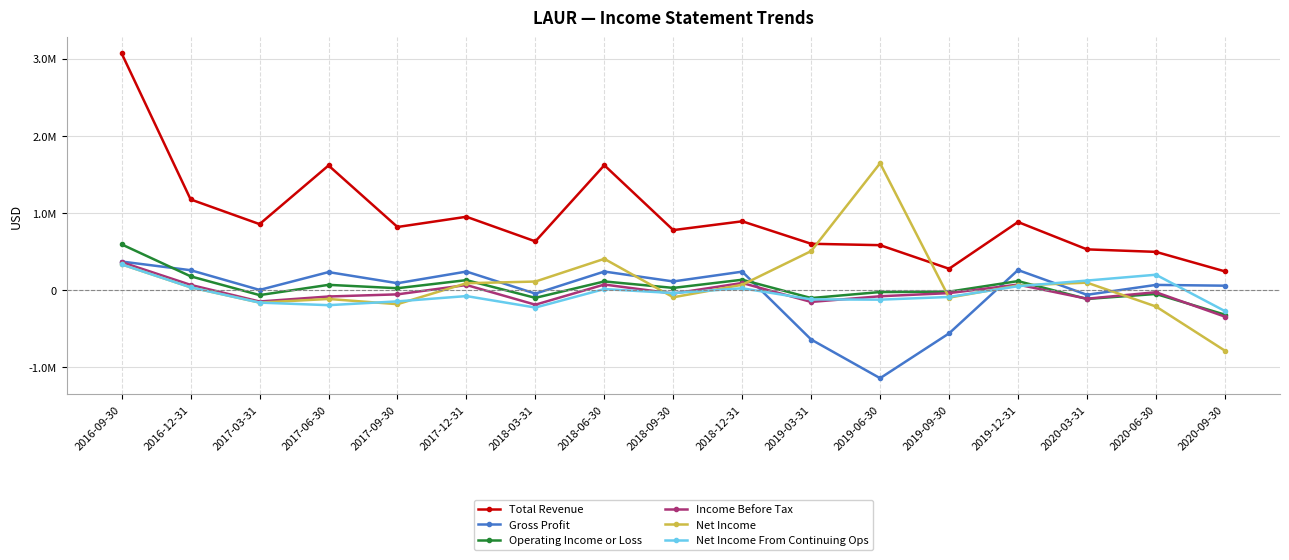

True or false: Income Before Tax and Net Income cross at least once.

True